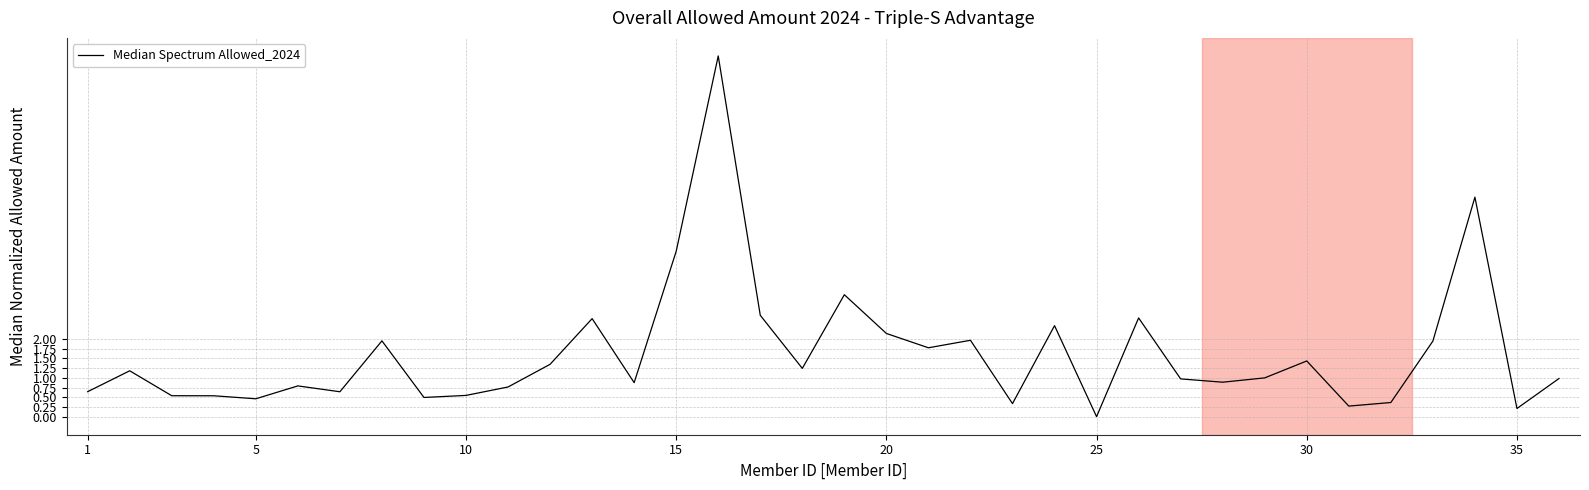

What is the sum of all values?

58.7